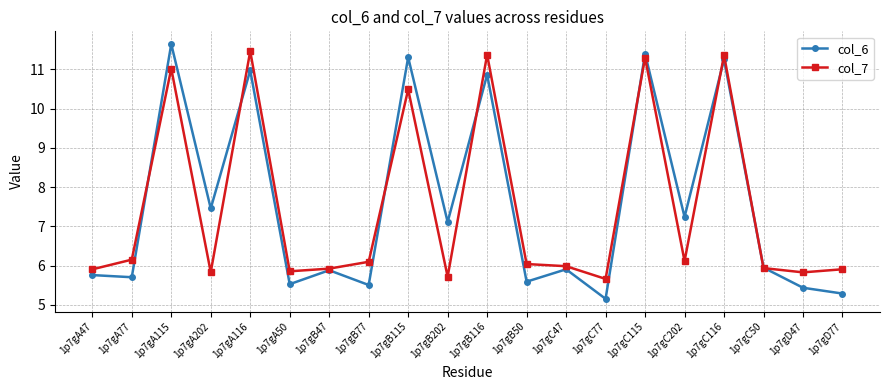

Where is the first local maximum for col_6?

1p7gA115